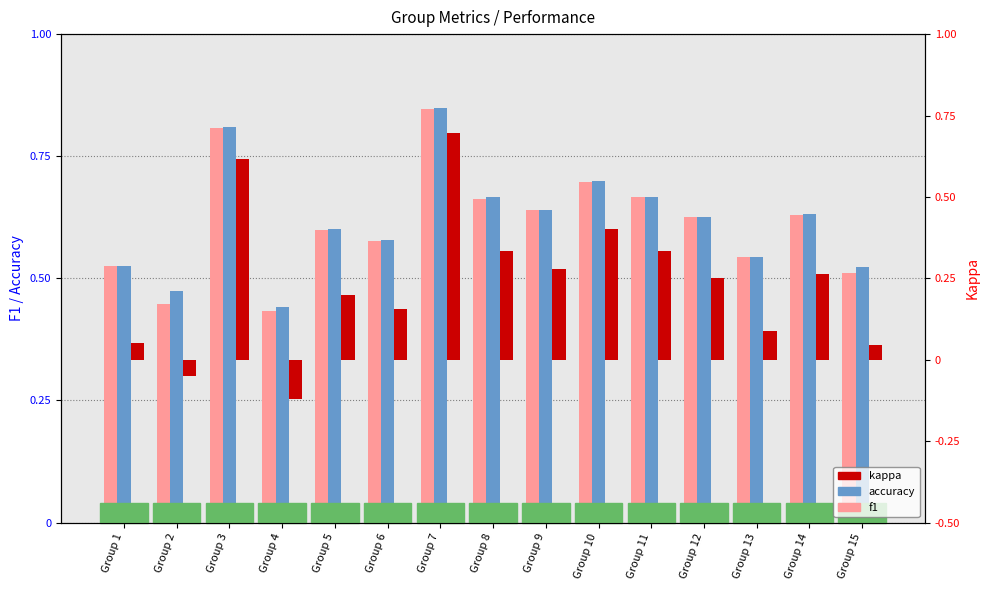

Reading left to right, transcribe all the data shown in this chart.

f1: Group 1=0.5	Group 2=0.4	Group 3=0.8	Group 4=0.4	Group 5=0.6	Group 6=0.6	Group 7=0.8	Group 8=0.7	Group 9=0.6	Group 10=0.7	Group 11=0.7	Group 12=0.6	Group 13=0.5	Group 14=0.6	Group 15=0.5
accuracy: Group 1=0.5	Group 2=0.5	Group 3=0.8	Group 4=0.4	Group 5=0.6	Group 6=0.6	Group 7=0.8	Group 8=0.7	Group 9=0.6	Group 10=0.7	Group 11=0.7	Group 12=0.6	Group 13=0.5	Group 14=0.6	Group 15=0.5
kappa: Group 1=0.1	Group 2=-0.1	Group 3=0.6	Group 4=-0.1	Group 5=0.2	Group 6=0.2	Group 7=0.7	Group 8=0.3	Group 9=0.3	Group 10=0.4	Group 11=0.3	Group 12=0.2	Group 13=0.1	Group 14=0.3	Group 15=0.0